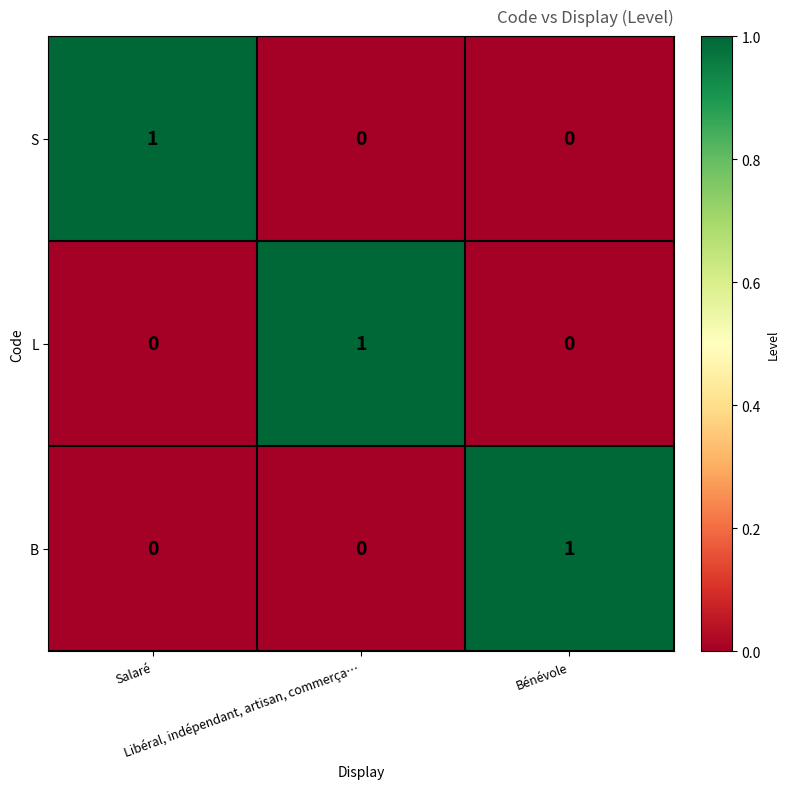

At how many categories does at least one series exceed 0?

3